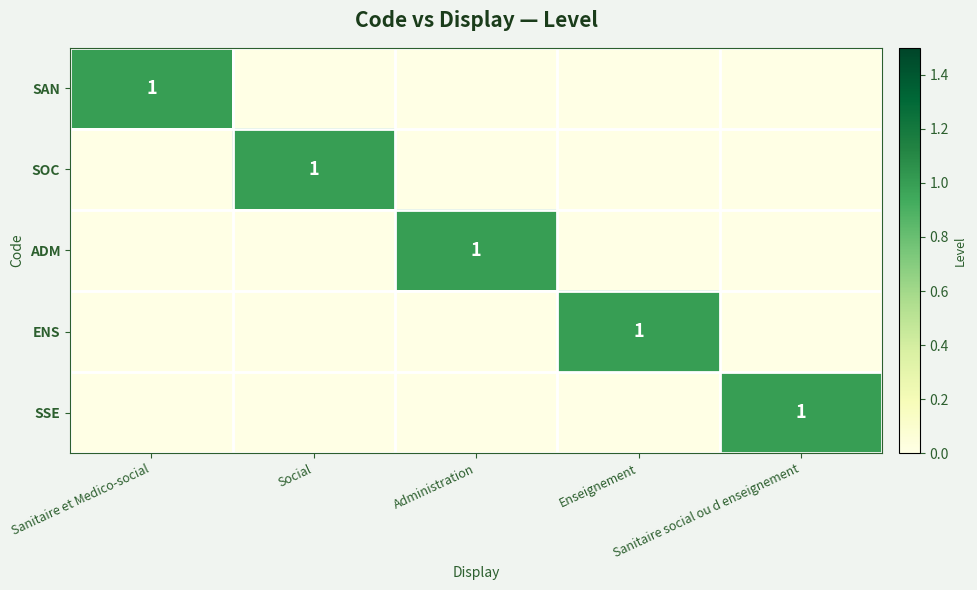

What is the spread (max minus min) of values at Social?

1